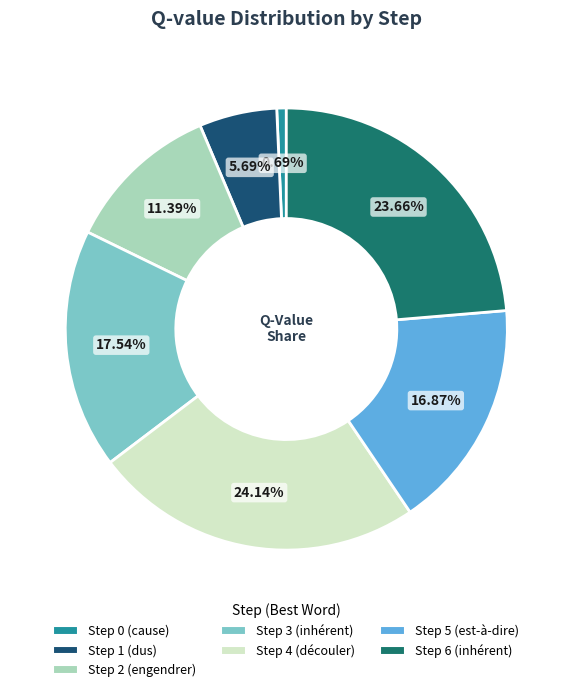

Approximately how many times larger is the value at Step 4 compared to Step 5?

1.4